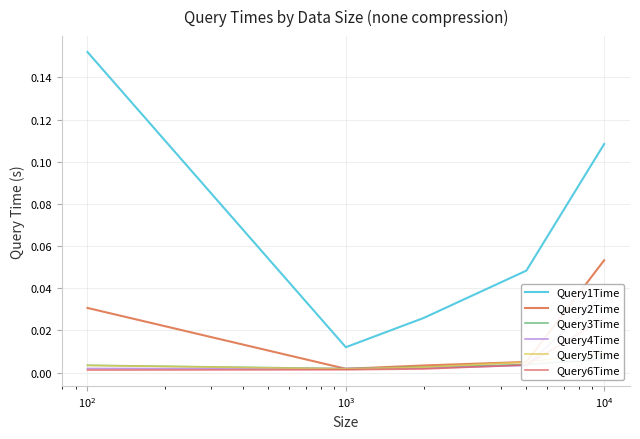

True or false: Query1Time and Query2Time cross at least once.

False